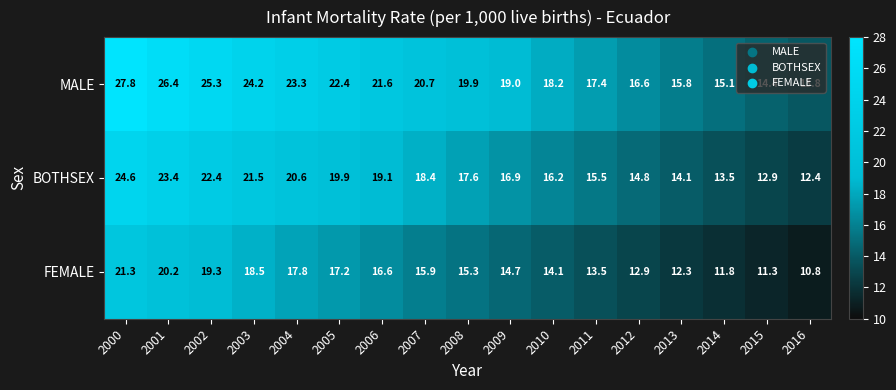

Rank the series by their maximum value, from lowest to highest.

FEMALE, BOTHSEX, MALE